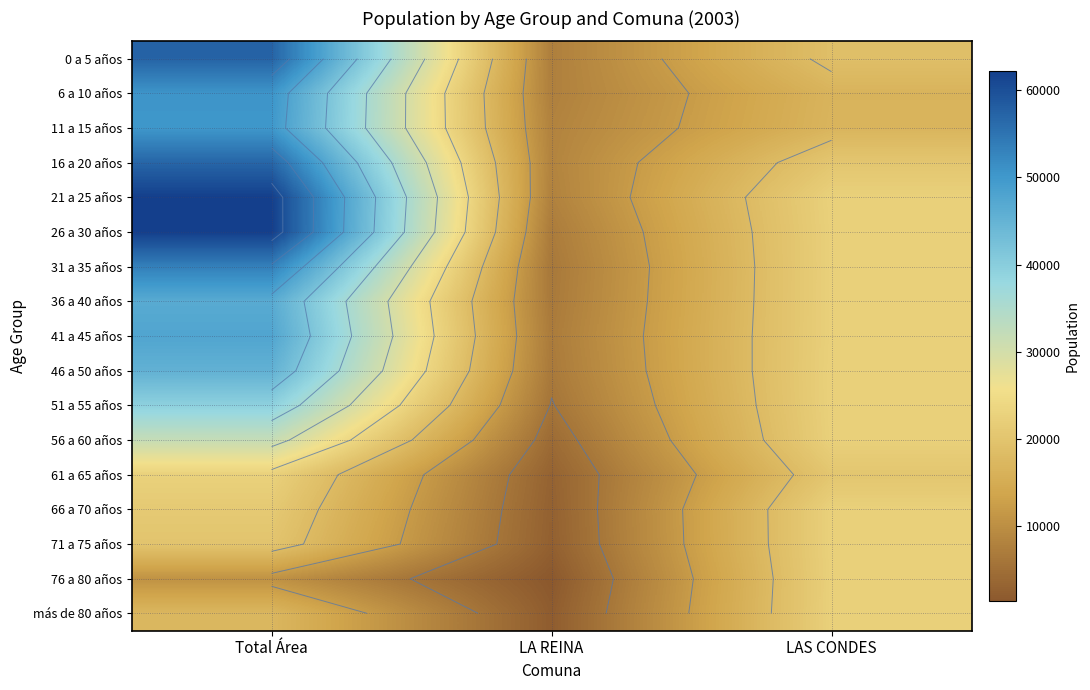

Which series has the largest range (max minus min)?

26 a 30 años